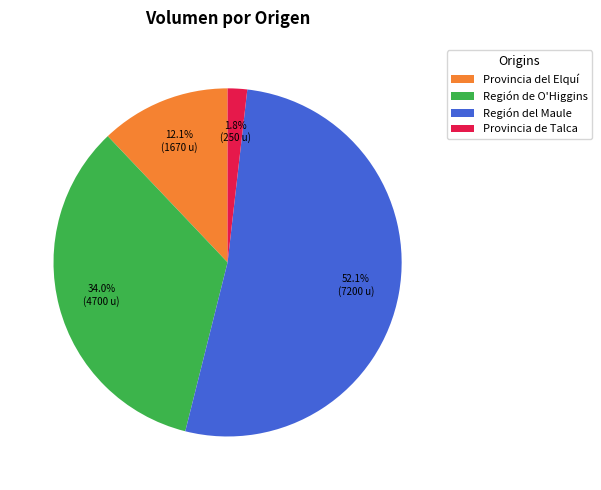

To the nearest percent, what is the difference between the Región del Maule and Provincia del Elquí slice percentages?

40%